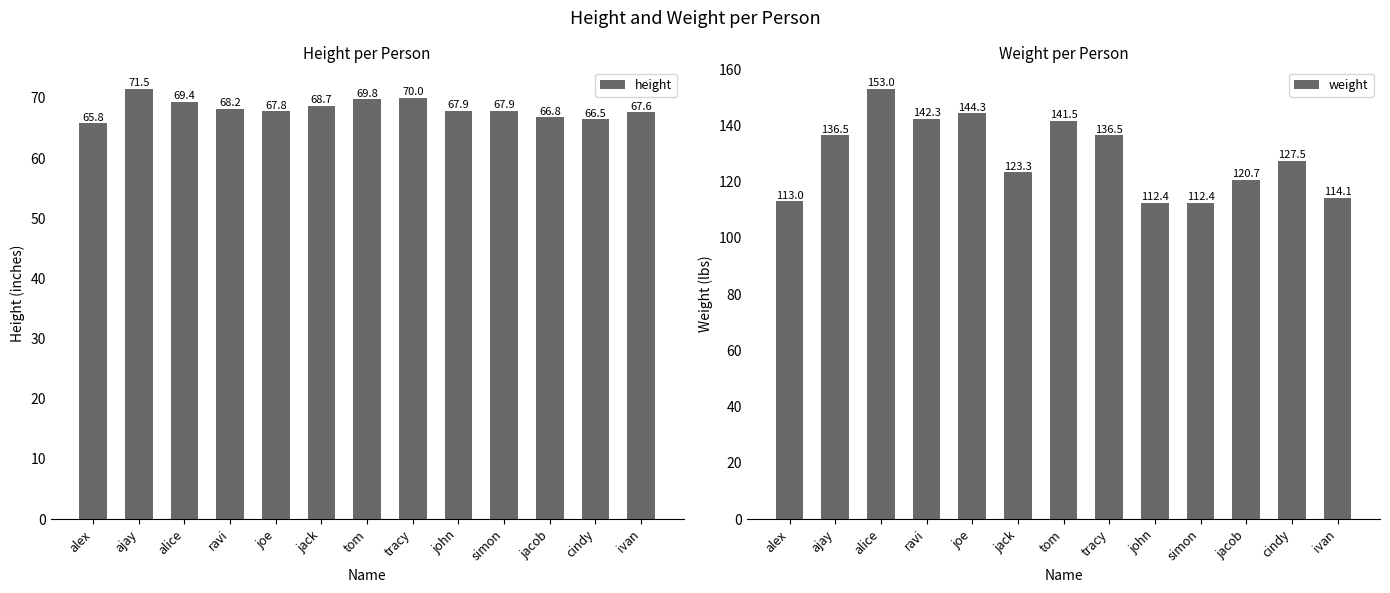

How many bars are there in each group?

2